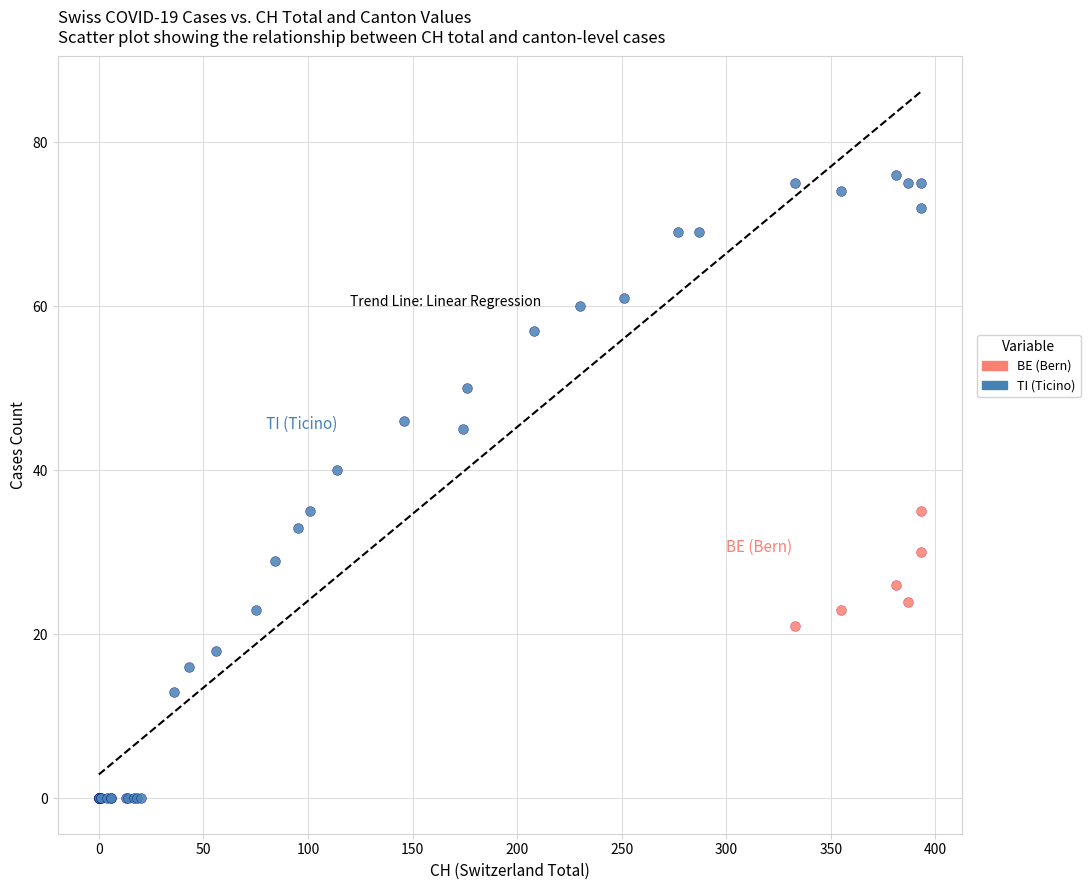

Which series reaches the minimum Y coordinate?

TI (Ticino)